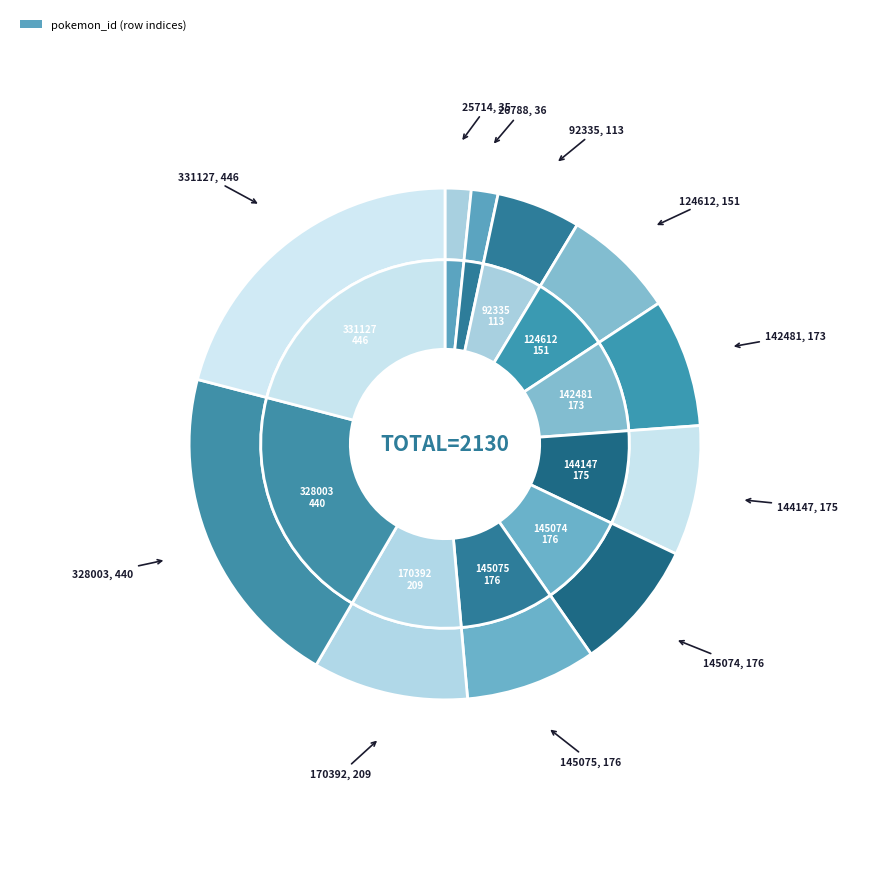

What is the smallest slice in the pie chart?

25714